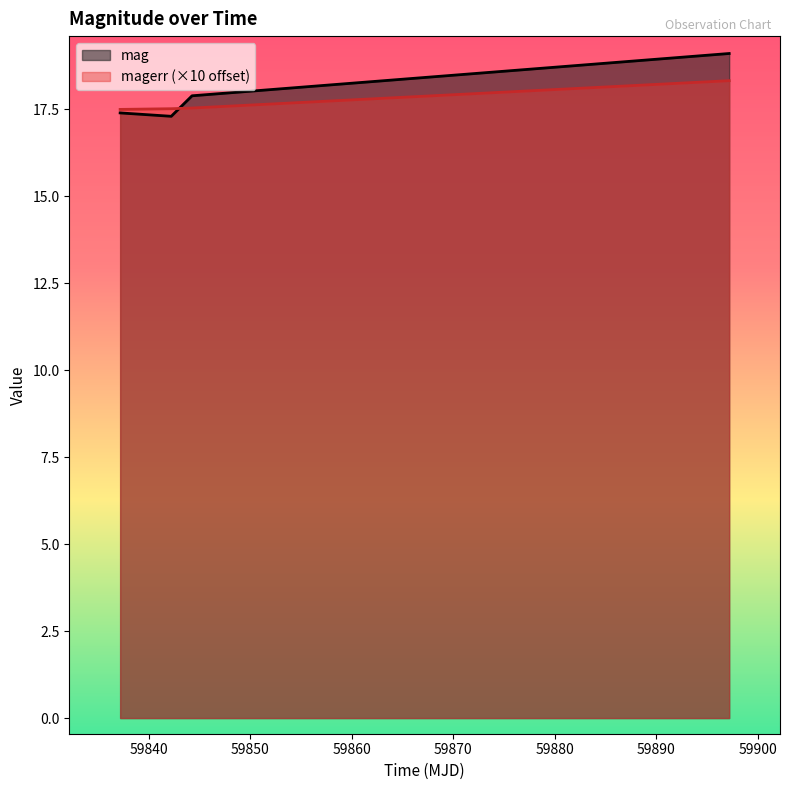

Reading left to right, what are all the values shown in this chart?

mag: 59837.156423599925=17.4	59842.195706000086=17.3	59844.24216439994=17.9	59897.17739580013=19.1
magerr: 59837.156423599925=17.5	59842.195706000086=17.5	59844.24216439994=17.5	59897.17739580013=18.3